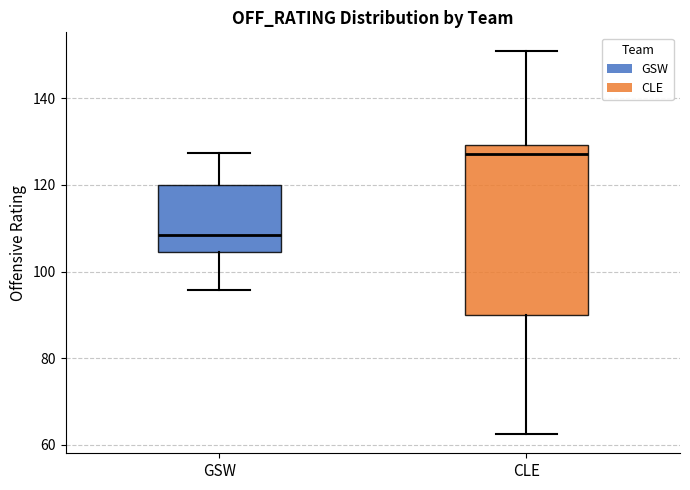

Reading left to right, read every box against the y-axis: the position of its median line, the range the box covers, and the ends of its whiskers. The values are not printed on the chart, so give them approximately, as read against the axis.

GSW: median 108, box 104 to 120, whiskers 96 to 128
CLE: median 128, box 90 to 130, whiskers 62 to 150